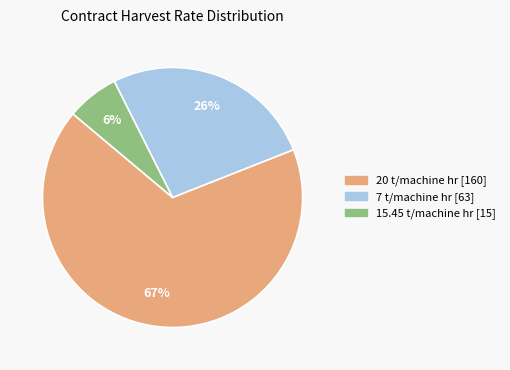

To the nearest percent, what is the average slice percentage?

33%